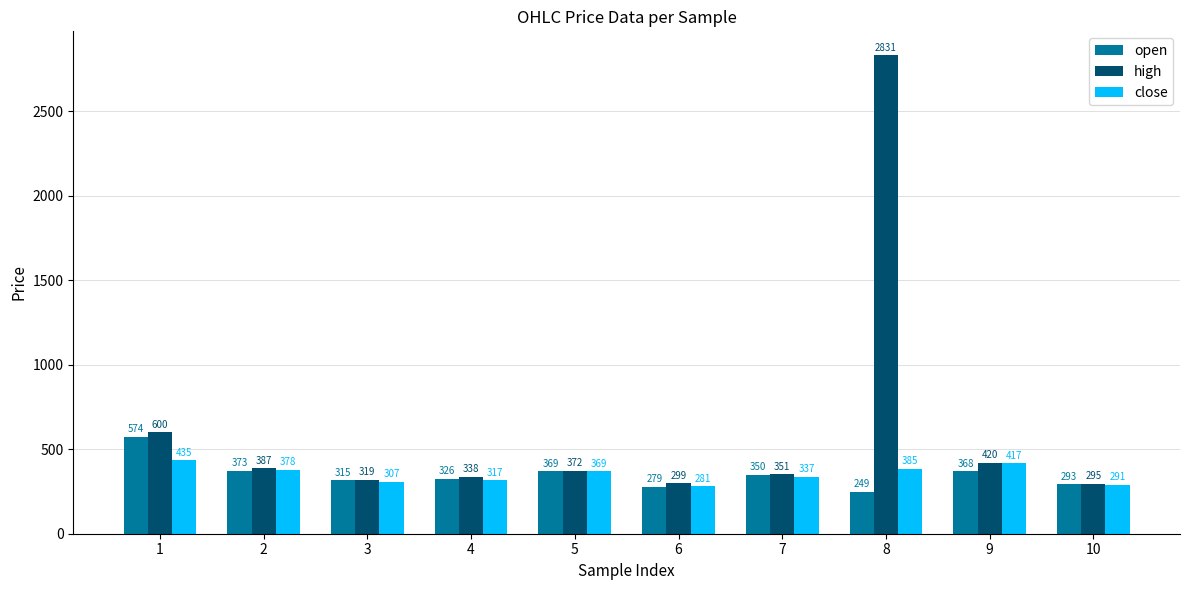

What is the lowest value of the close series?

281.1